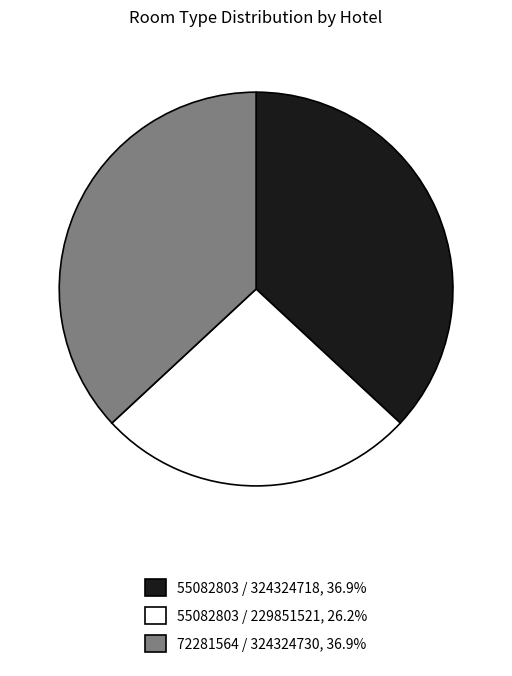

How many slices are in this pie chart?

3